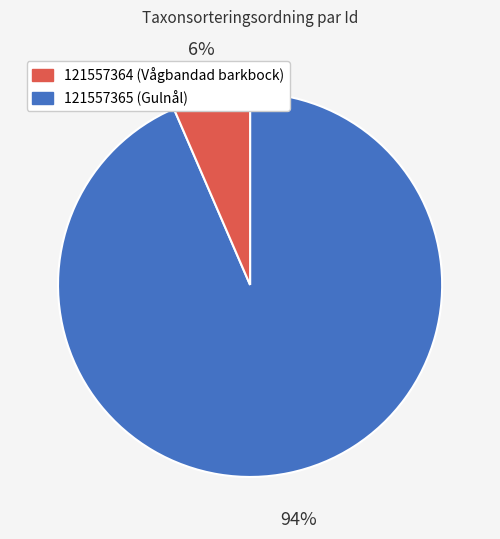

Is there a majority slice in this chart?

Yes